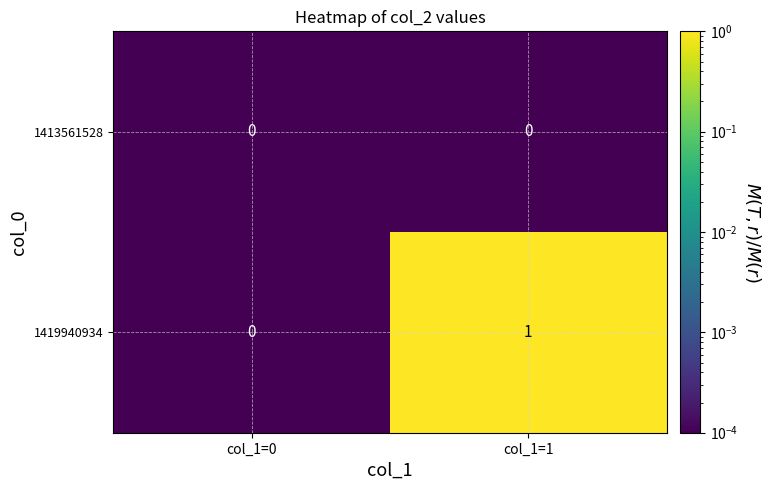

Which label corresponds to the largest value in the chart?

col_1=1